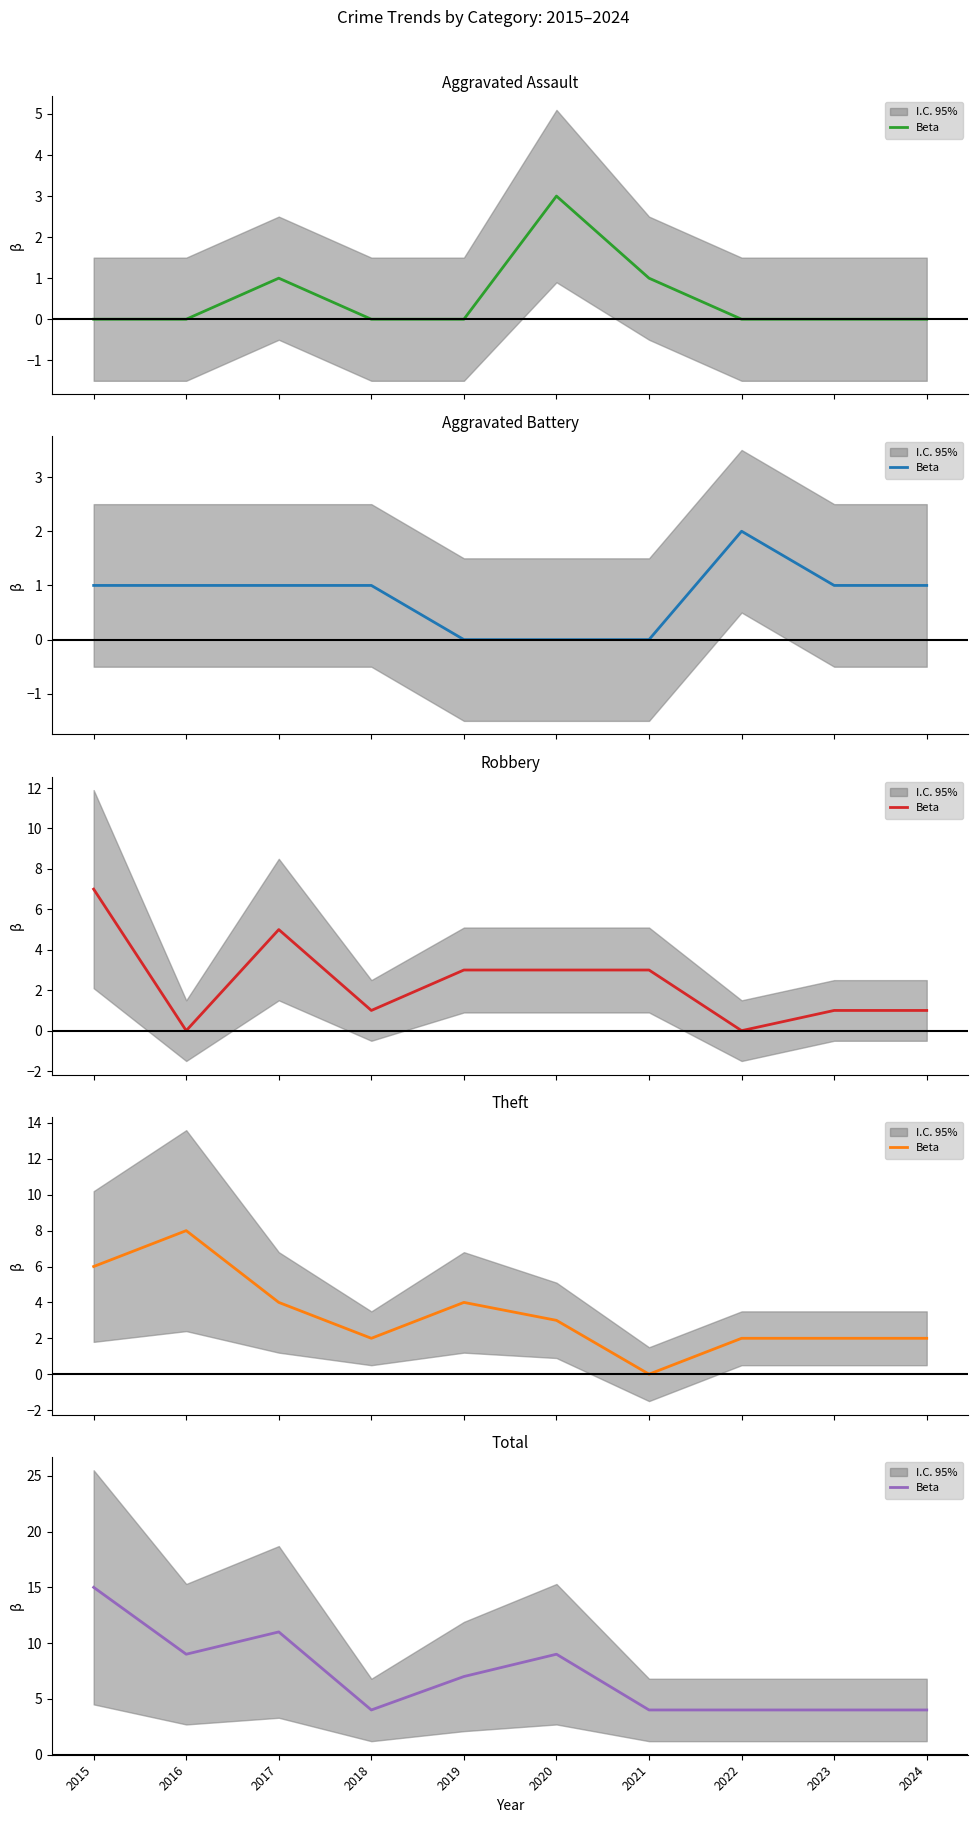

What is the change in value from 2018 to 2020?

+5